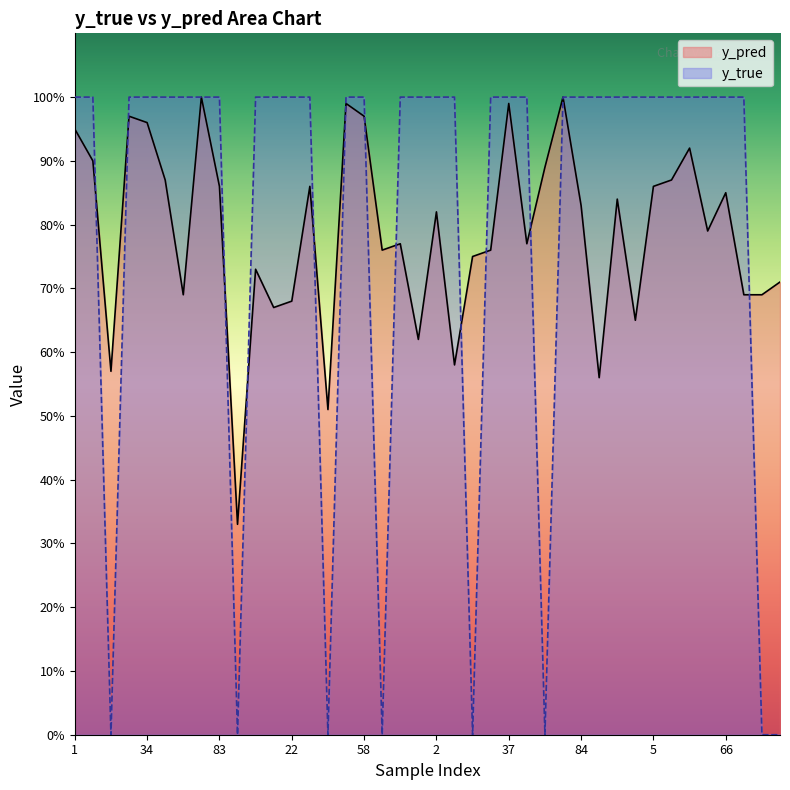

What is the lowest value of the y_pred series?

0.3